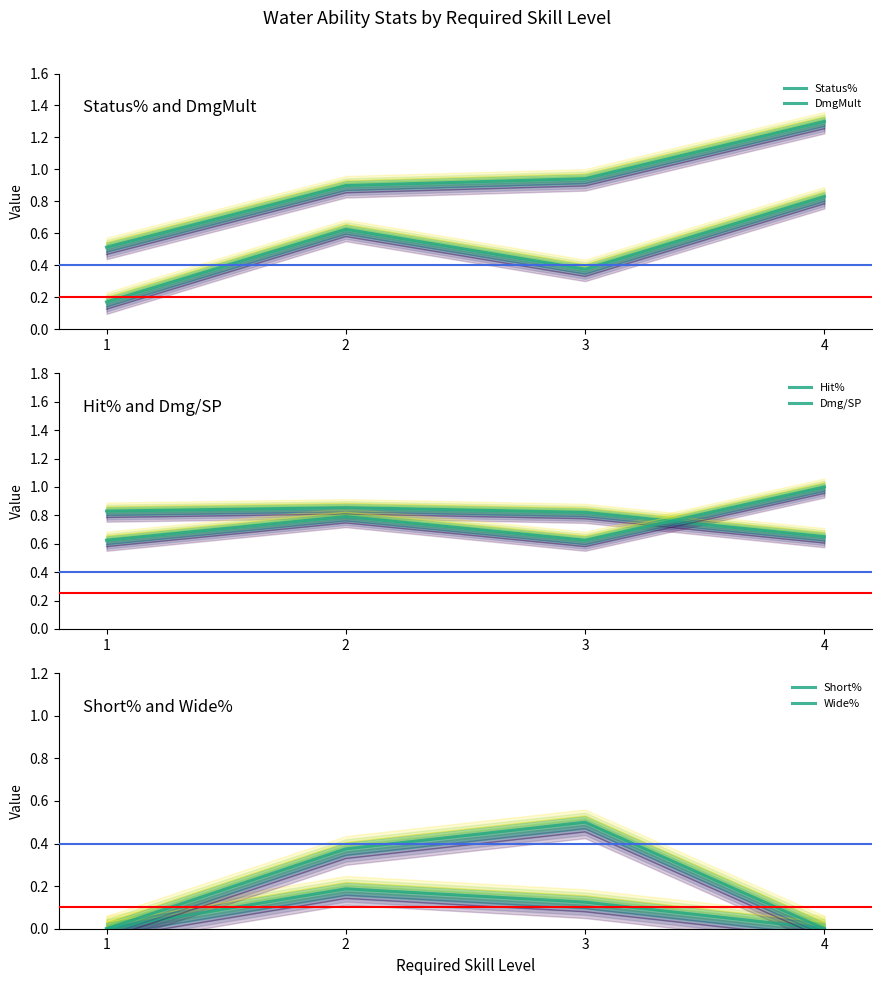

Which series has the largest total across all categories?

DmgMult